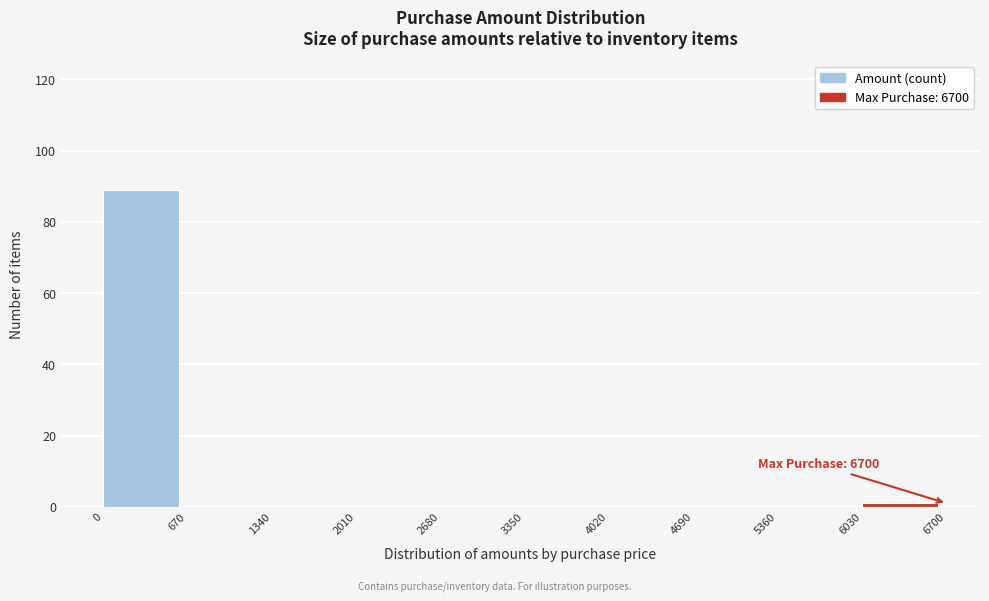

Over which range of the x-axis is the bar tallest?

0 to 670